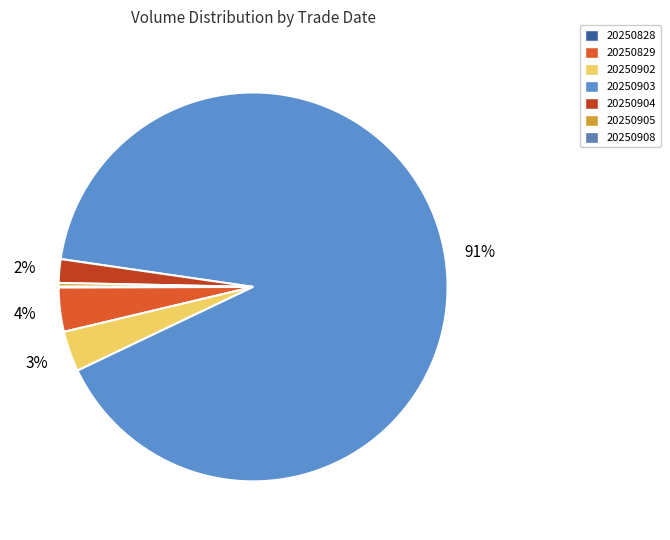

Is there a majority slice in this chart?

Yes